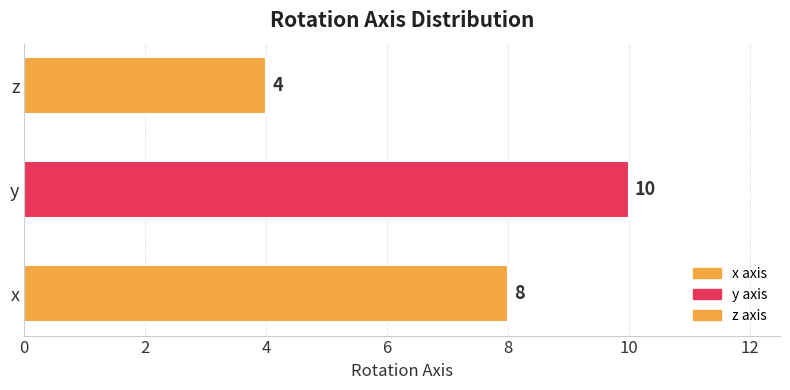

List the labels in order of value, smallest first.

z, x, y